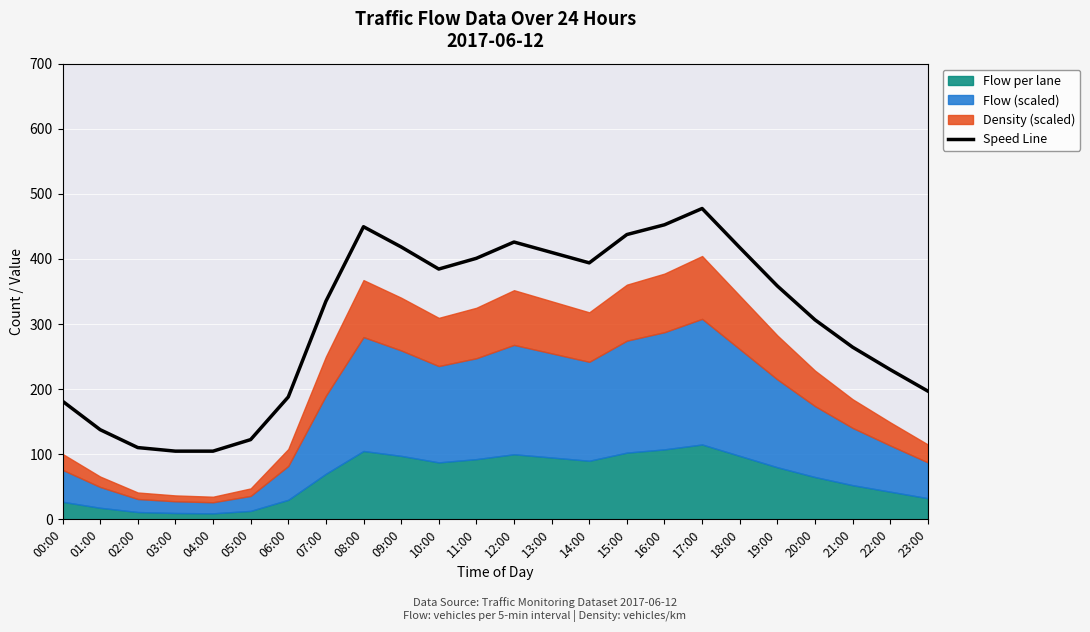

Where does the data first go above 358?

08:00